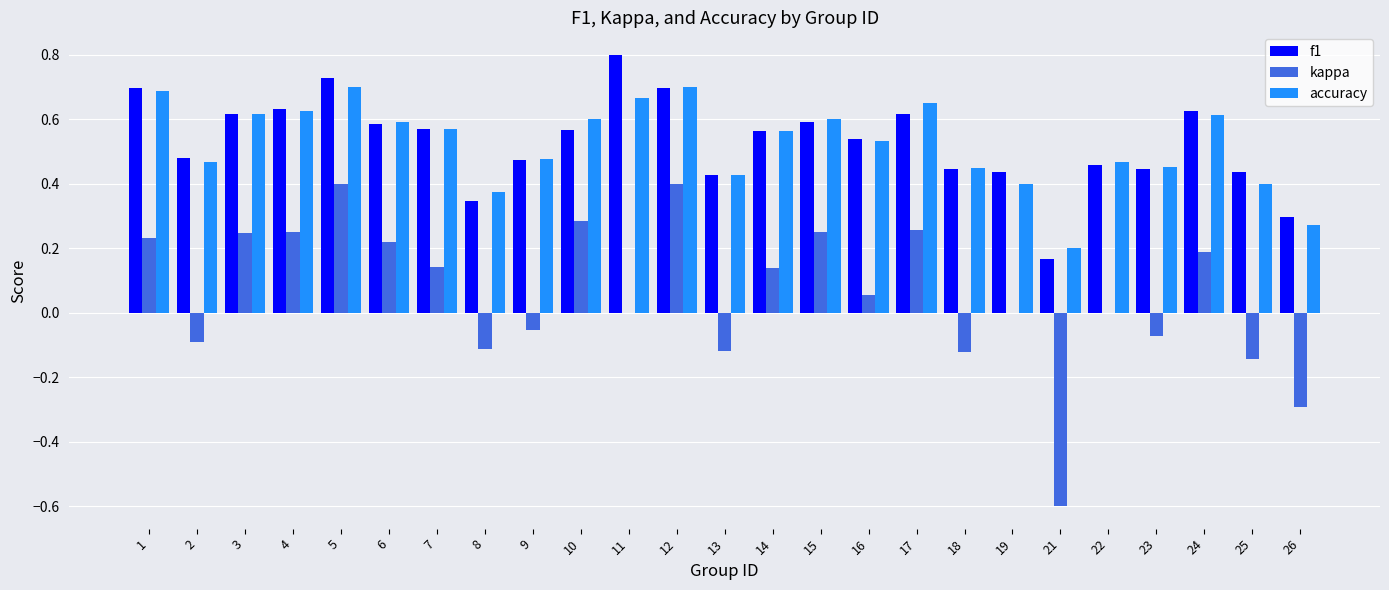

What is the sum of the f1 values at 5 and 16?

1.3